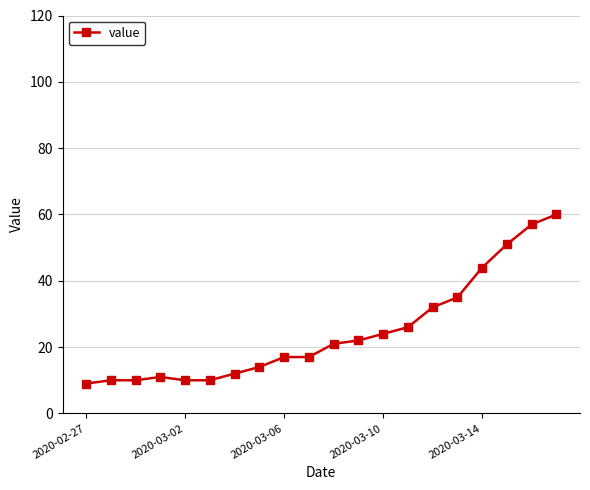

What is the value of the 1st point from the left?

9